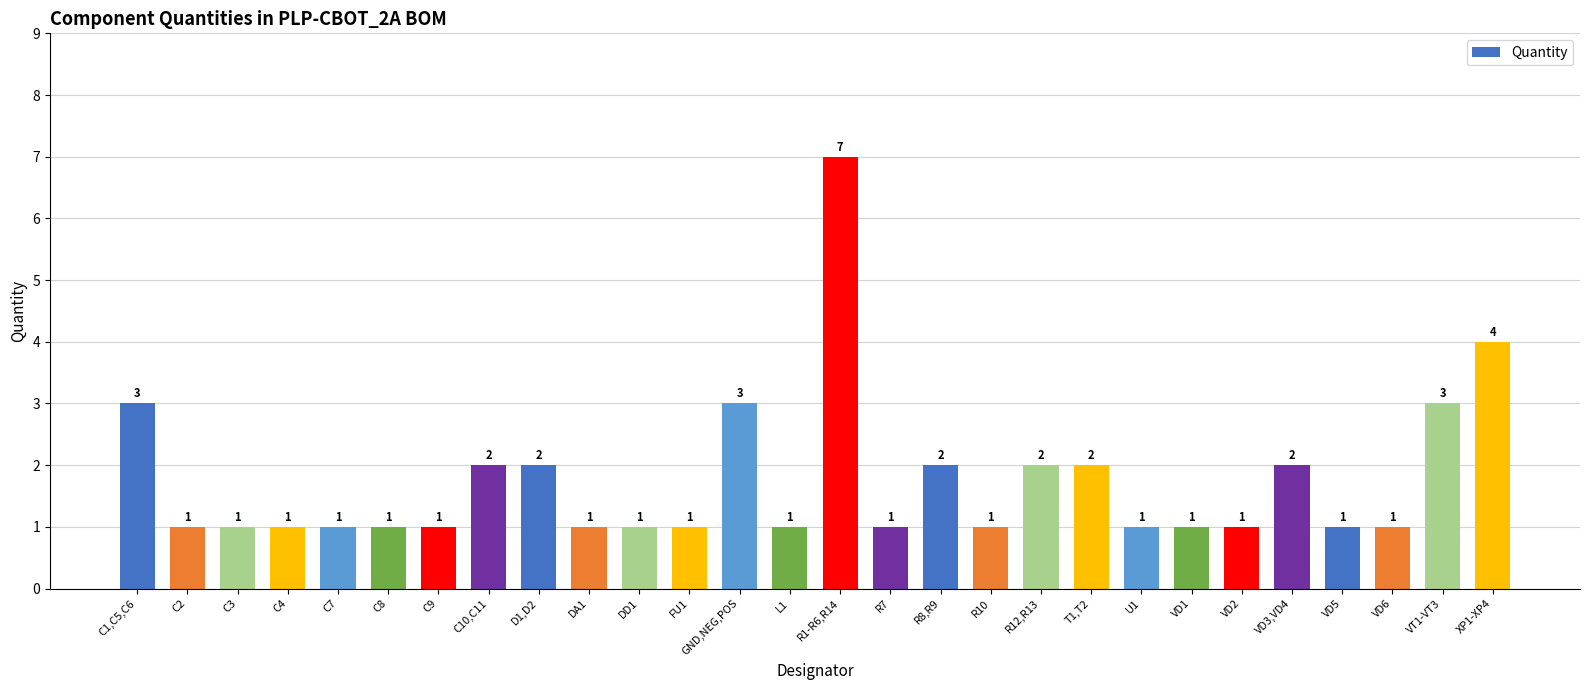

At which category does the chart reach its peak across all series?

R1-R6,R14